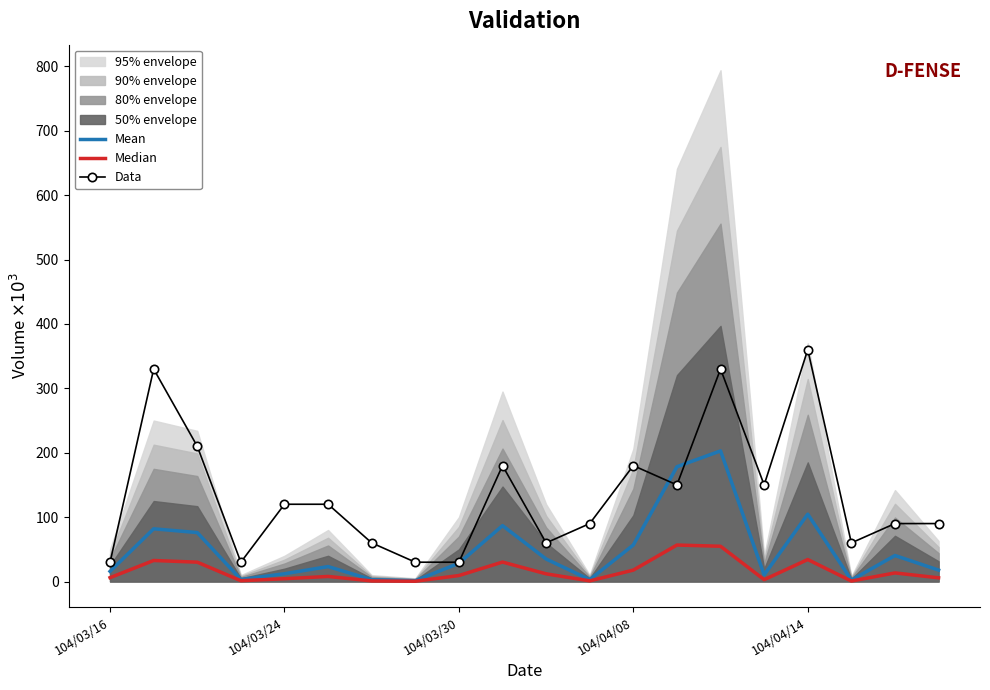

What position from the left is 7?

8